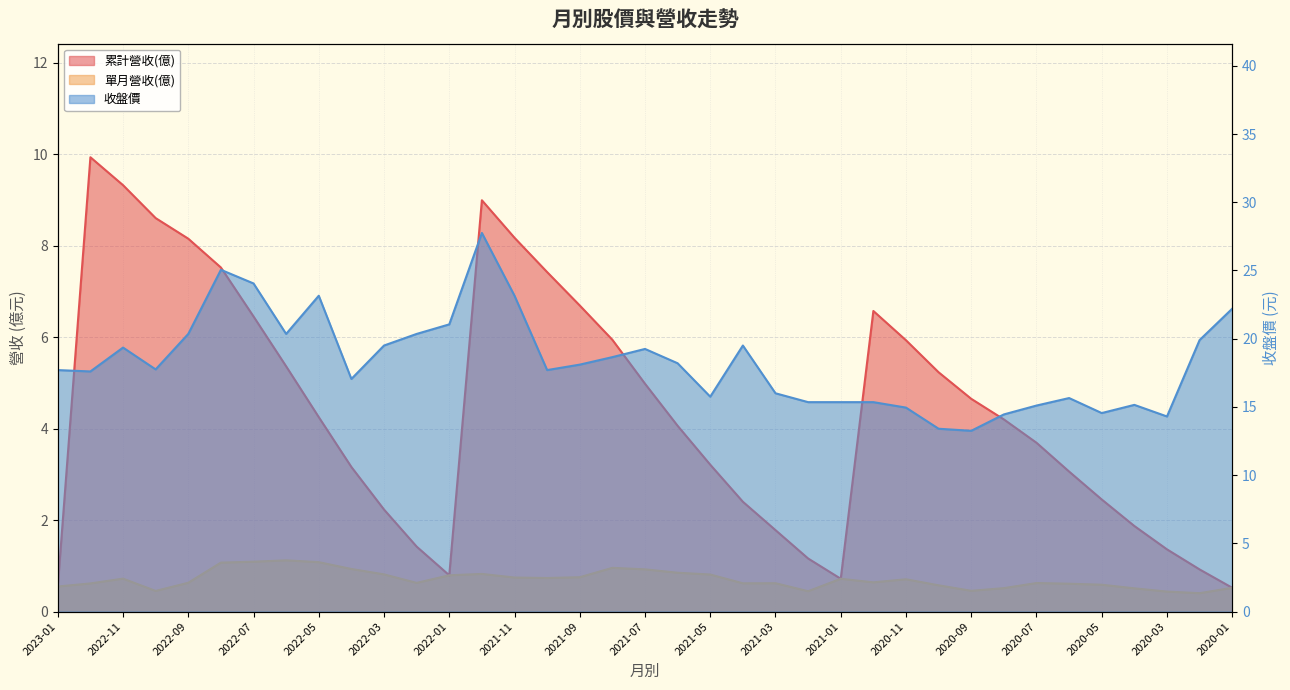

What is the sum of all 單月營收(億) values?

26.1